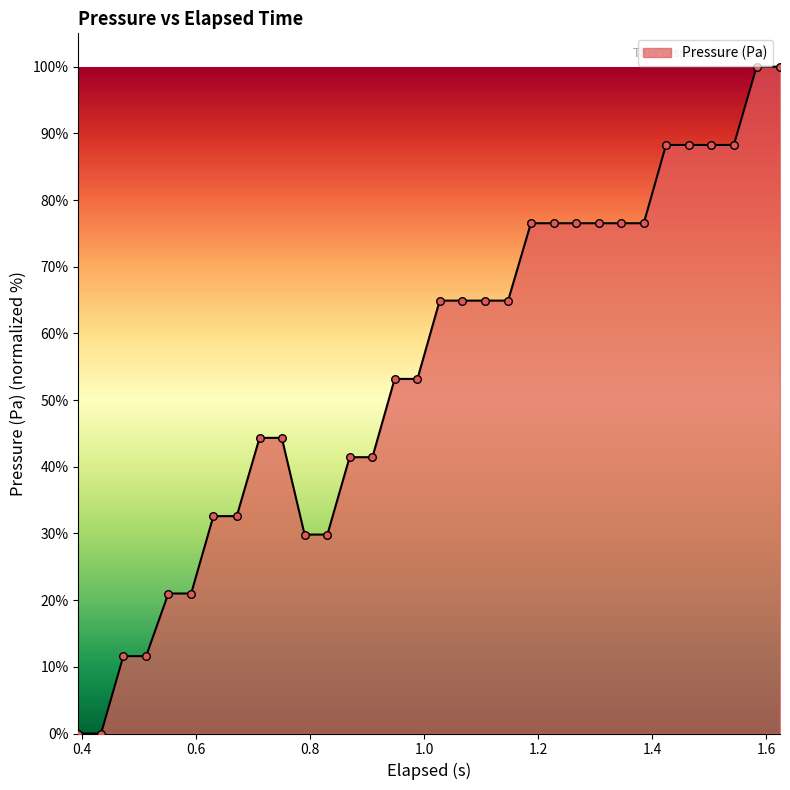

What is the difference between the maximum and minimum values?

100.0